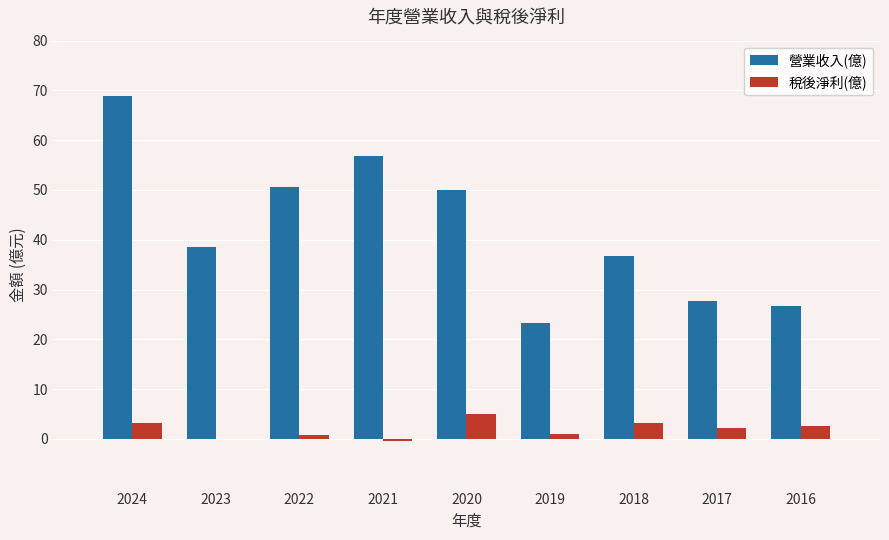

What are all the series names shown in the legend?

營業收入(億), 稅後淨利(億)